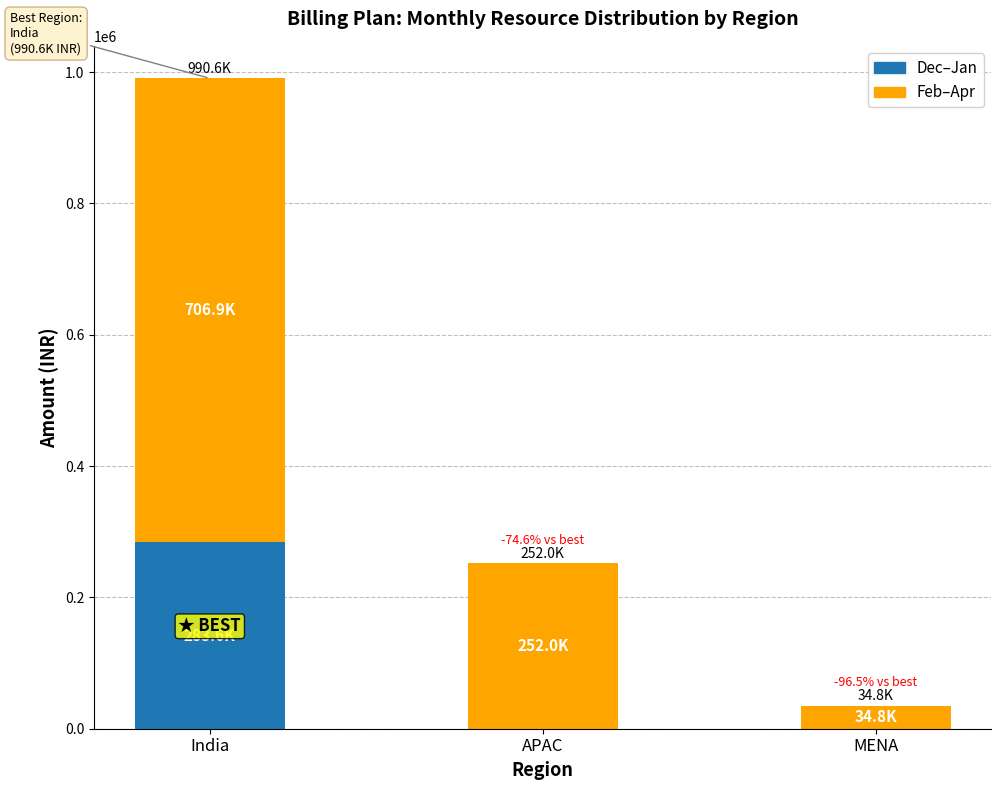

Reading left to right, list the values for the Dec–Jan series.

India=283638.7	APAC=0.0	MENA=0.0